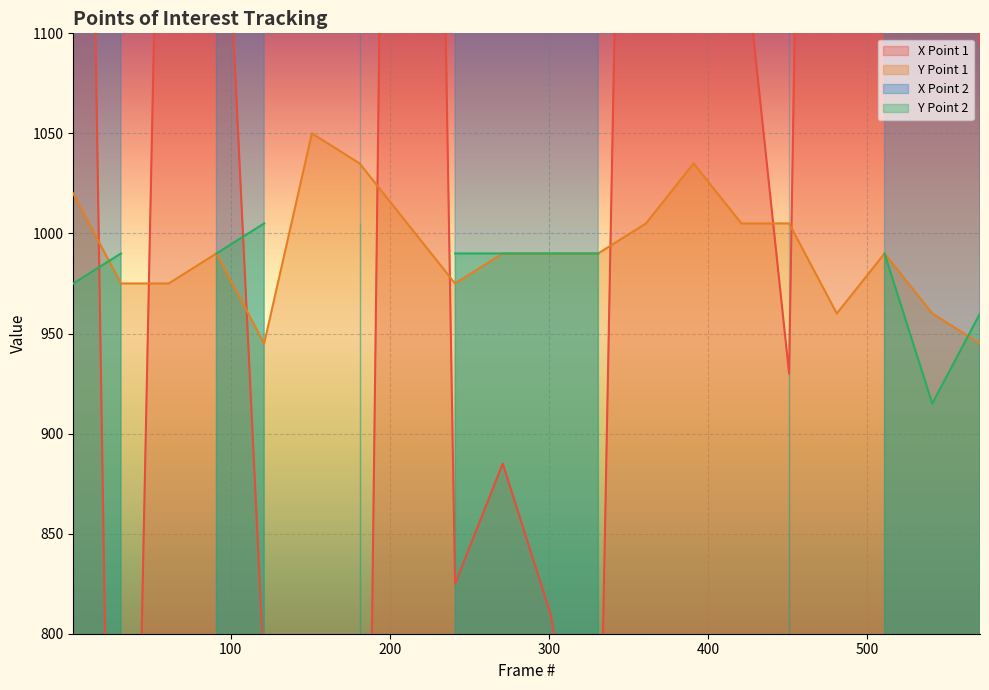

The Y Point 1 series shows 990 at 91. True or false?

True